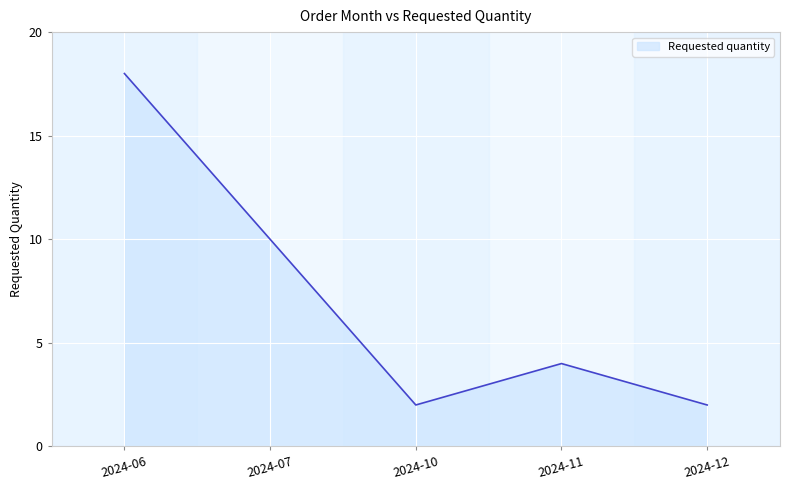

The value at 2024-10 is 1. True or false?

False